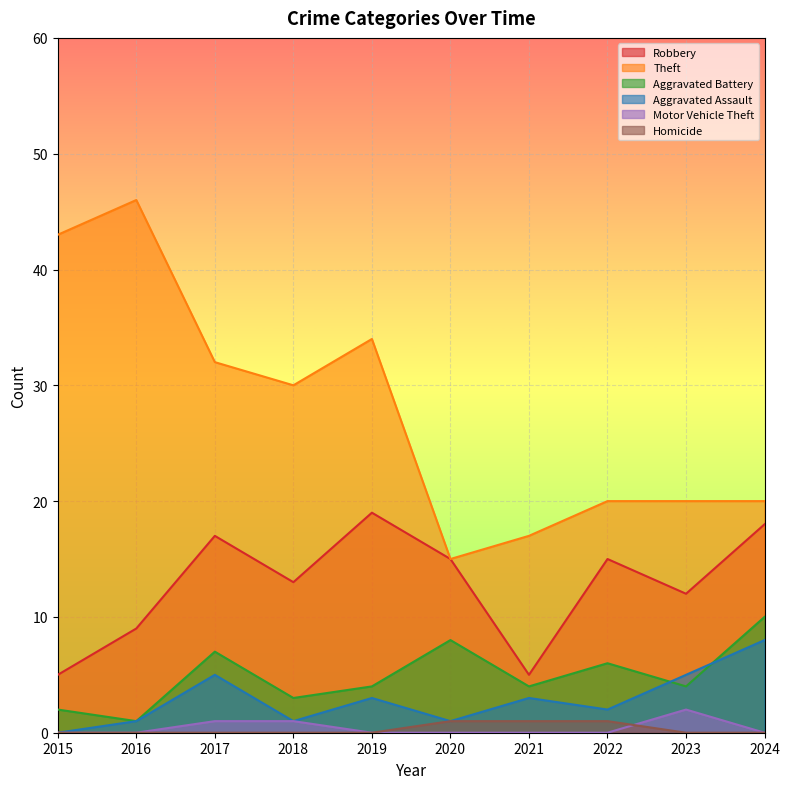

Between 2015 and 2024, which series saw the biggest shift?

Theft